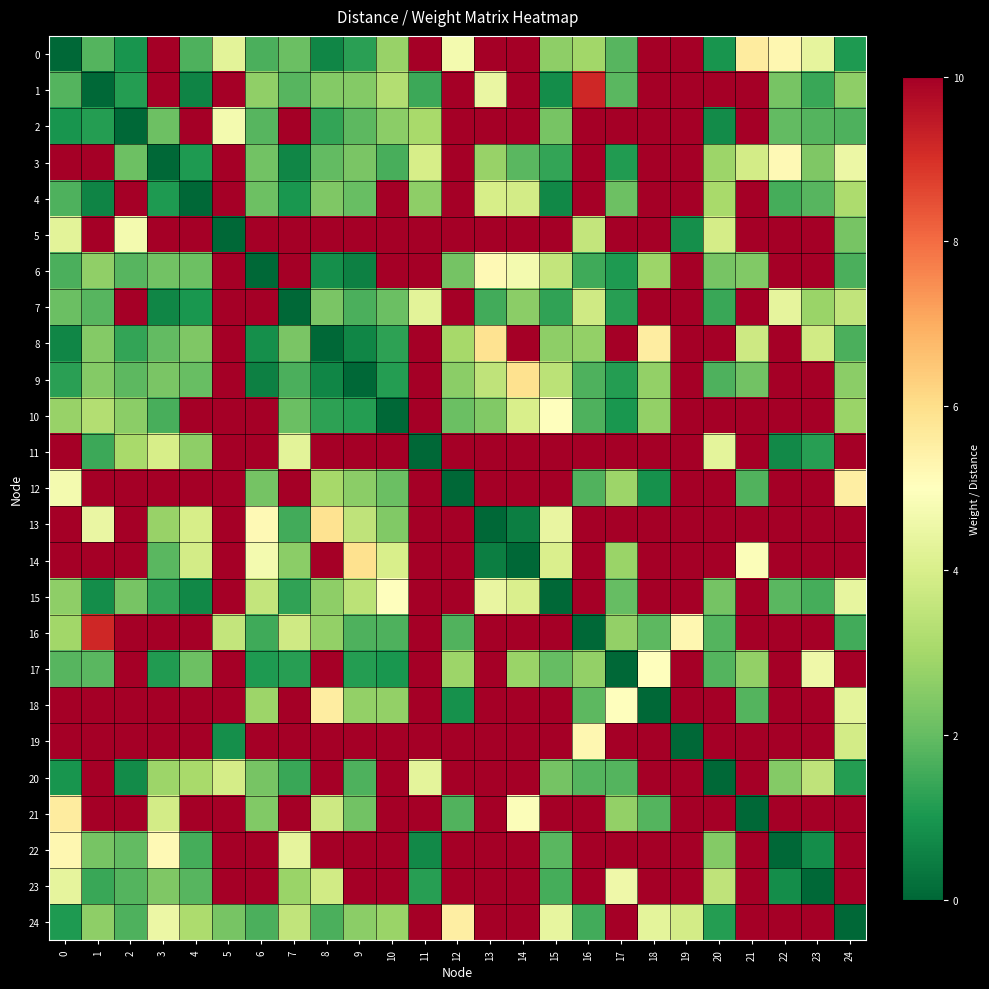

Rank the series at 5 from highest to lowest value.

1, 3, 4, 6, 7, 8, 9, 10, 11, 12, 13, 14, 15, 17, 18, 21, 22, 23, 2, 0, 20, 16, 24, 19, 5